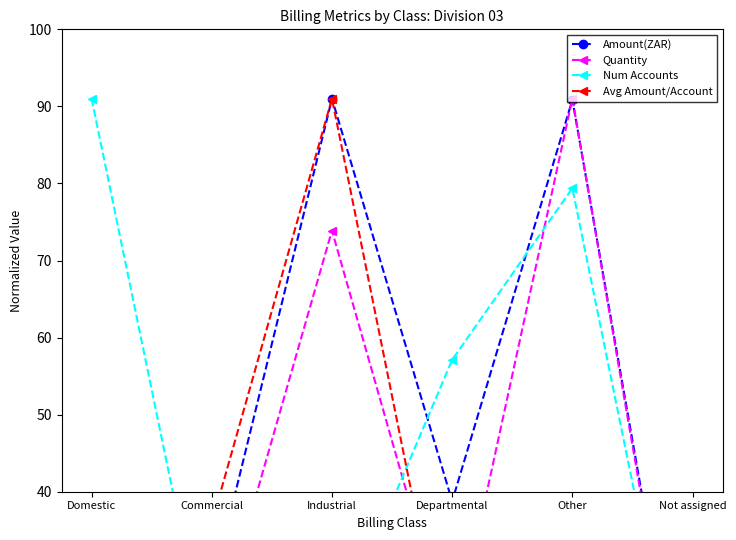

What is the approximate value of Num Accounts at Domestic?

91.0